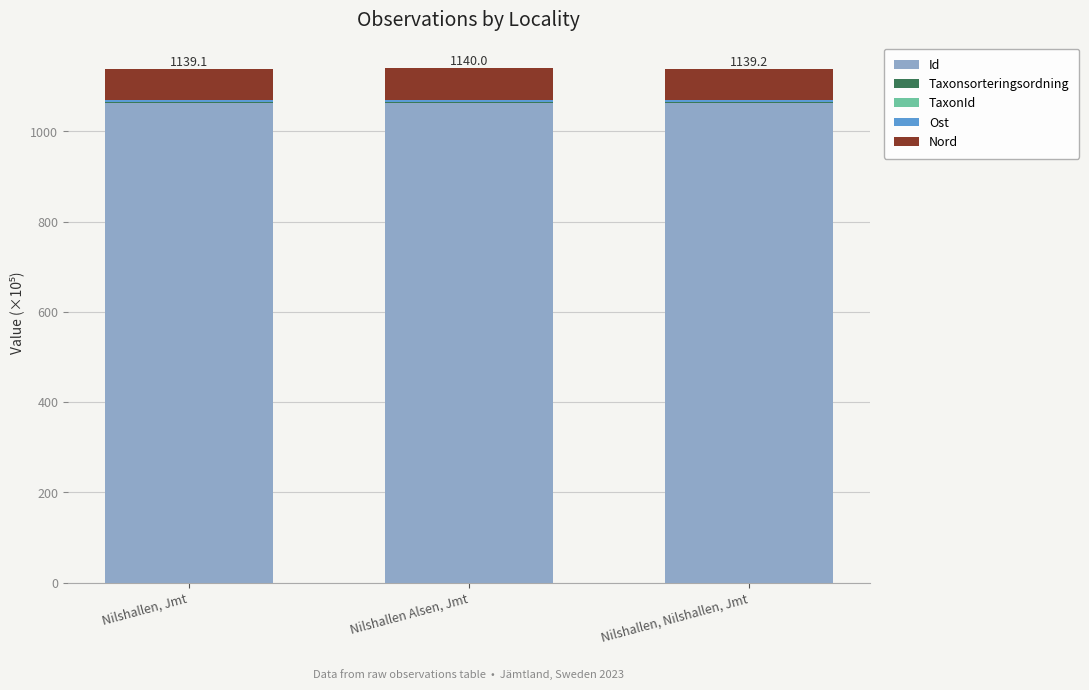

Are the bars horizontal?

No